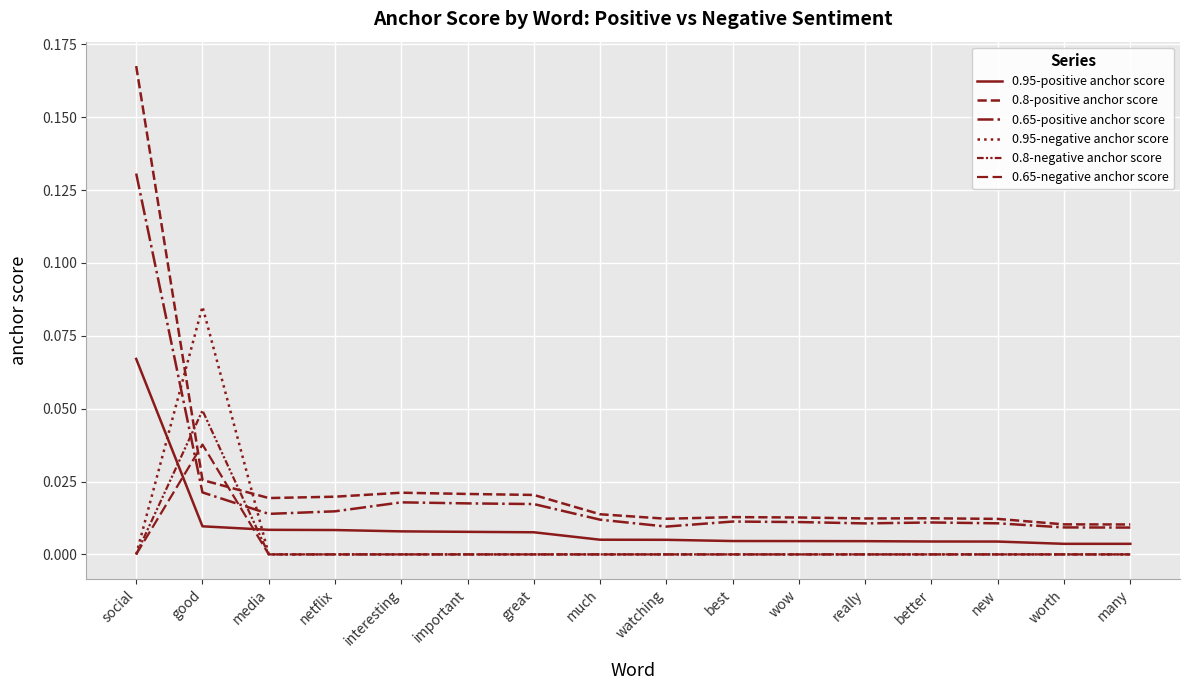

Is the value of 0.8-negative anchor score at wow greater than the value of 0.65-positive anchor score at watching?

No